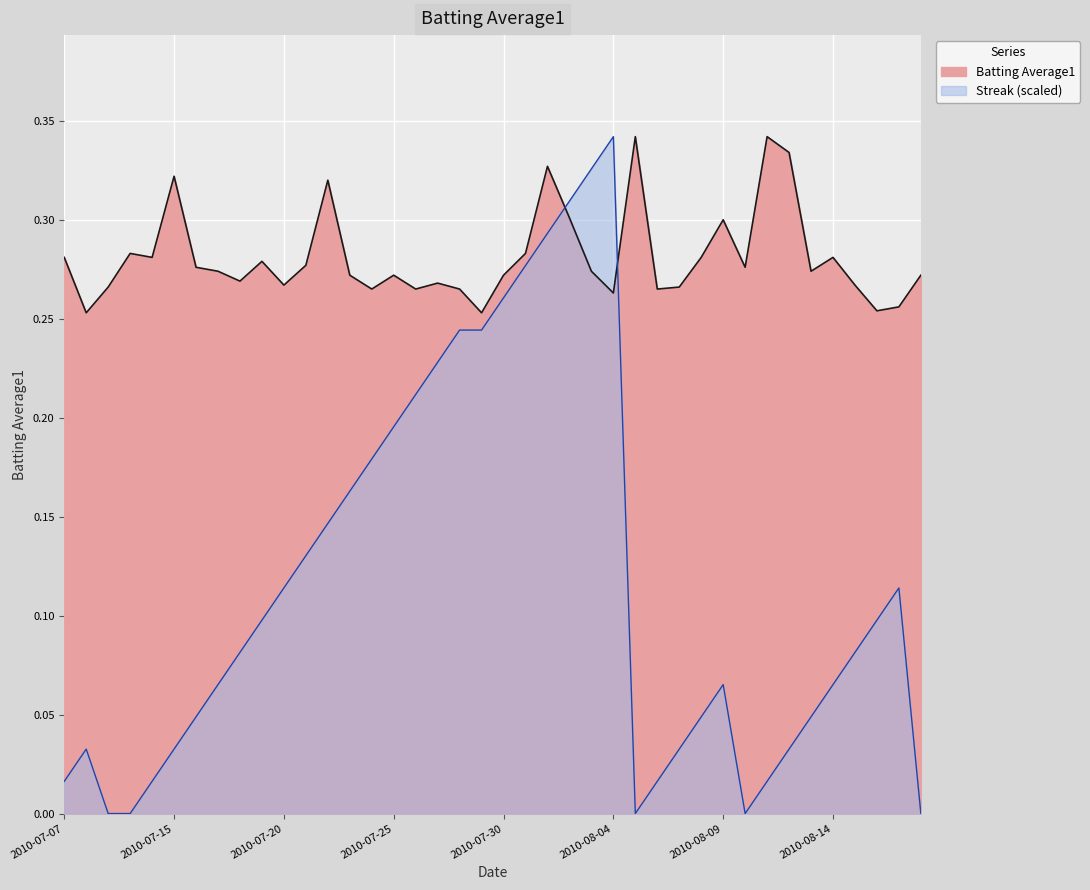

What is the difference between the highest and lowest values at 2010-08-04?

0.1